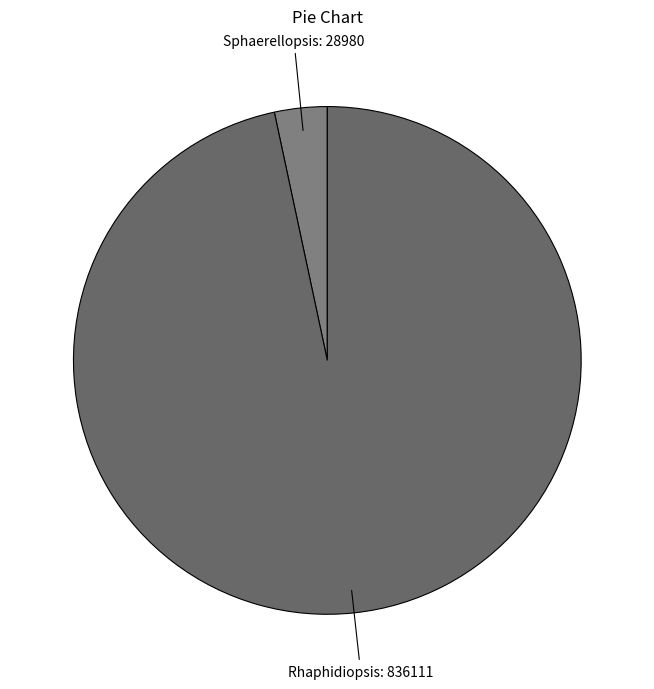

Is there any slice that represents more than half of the pie?

Yes